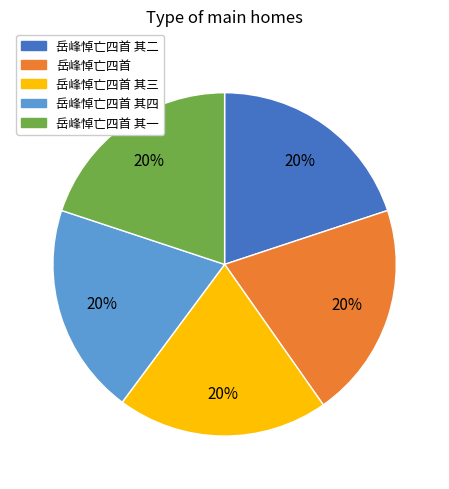

How many slices are in this pie chart?

5